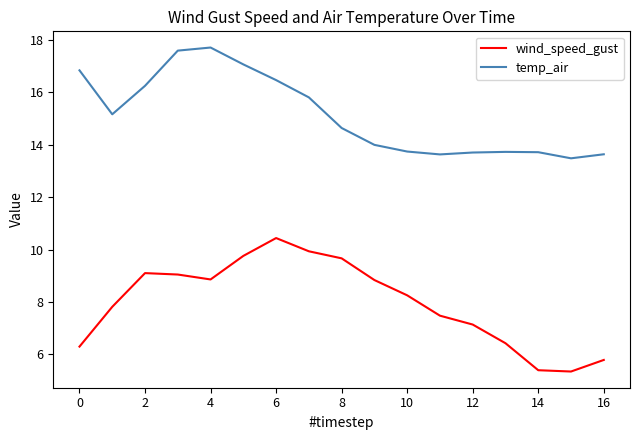

Count the number of data series in this chart.

2